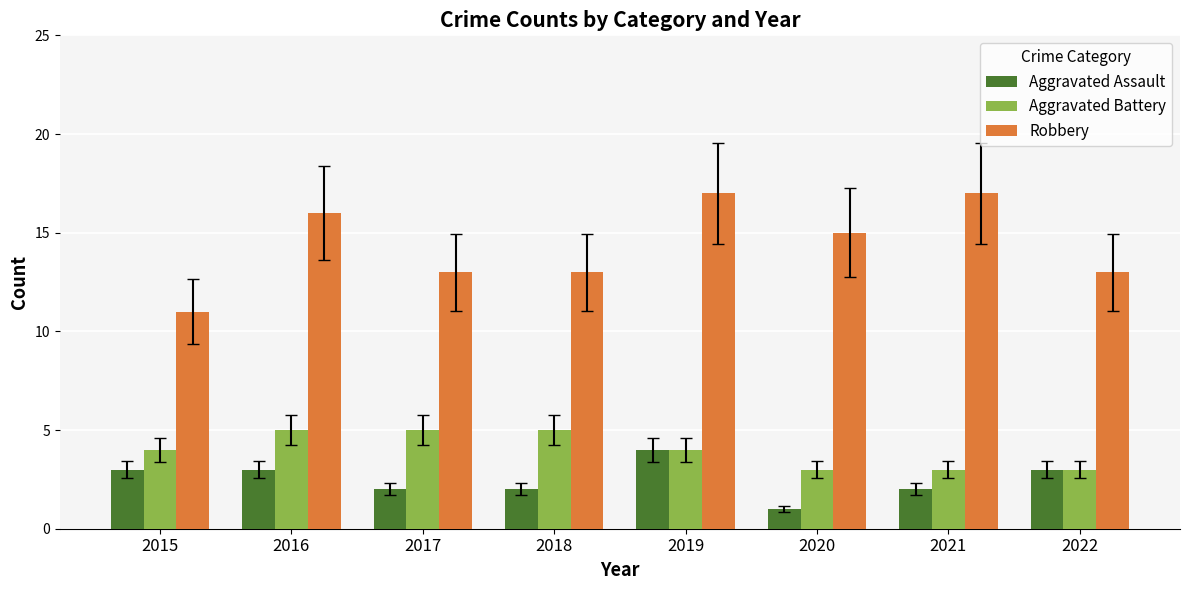

What is the difference between the maximum and minimum values in the Aggravated Battery series?

2